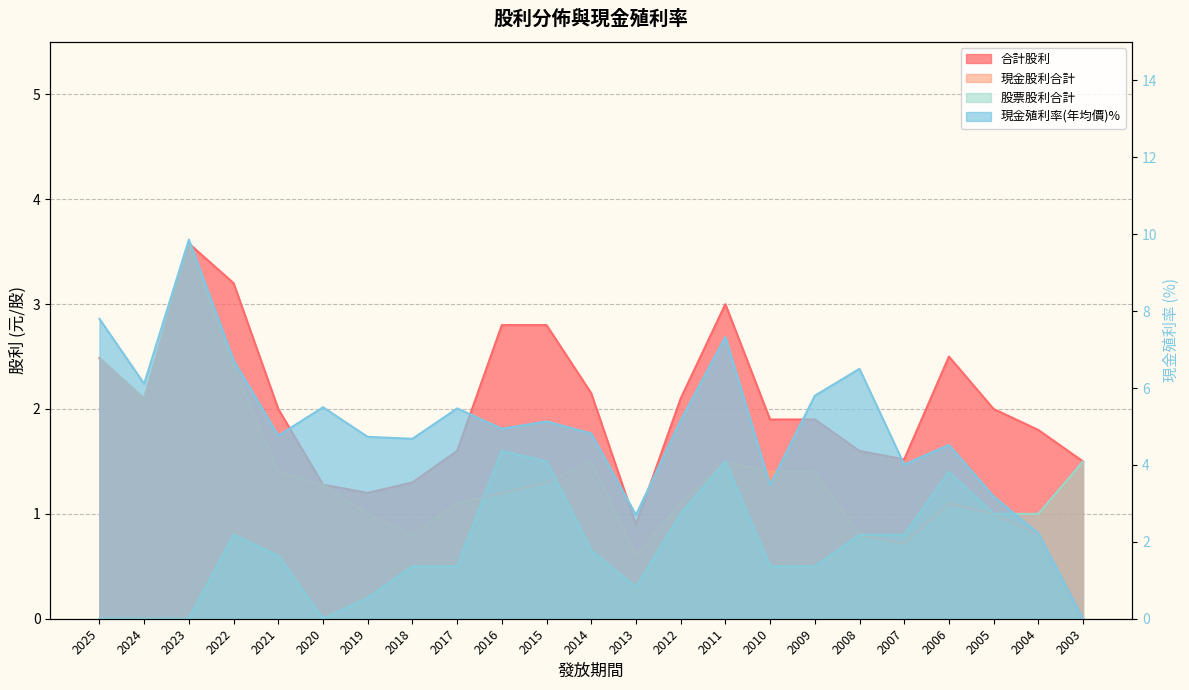

Which has a higher value, 2012 or 2006?

2006